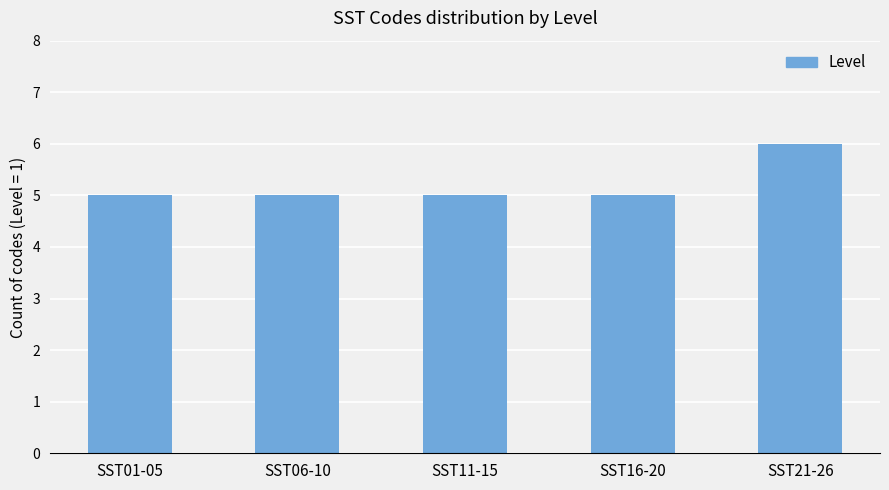

What is the difference between the maximum and minimum values?

1